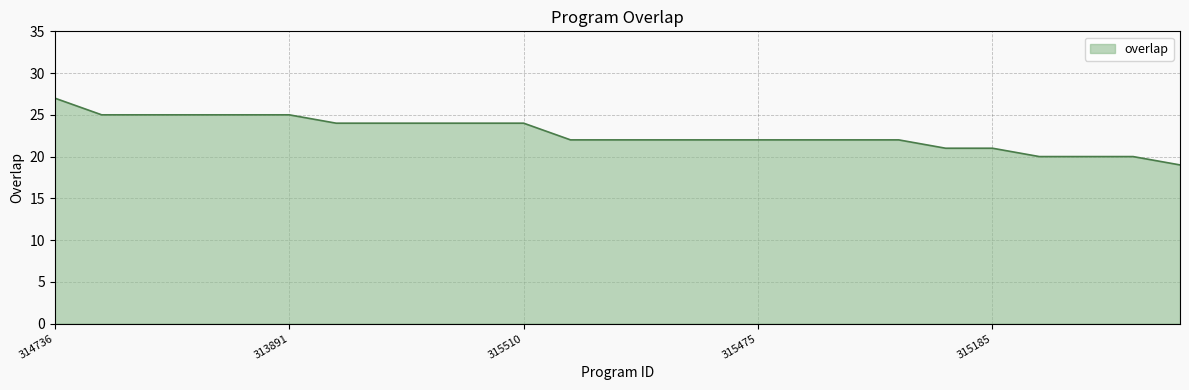

What is the smallest value displayed?

19